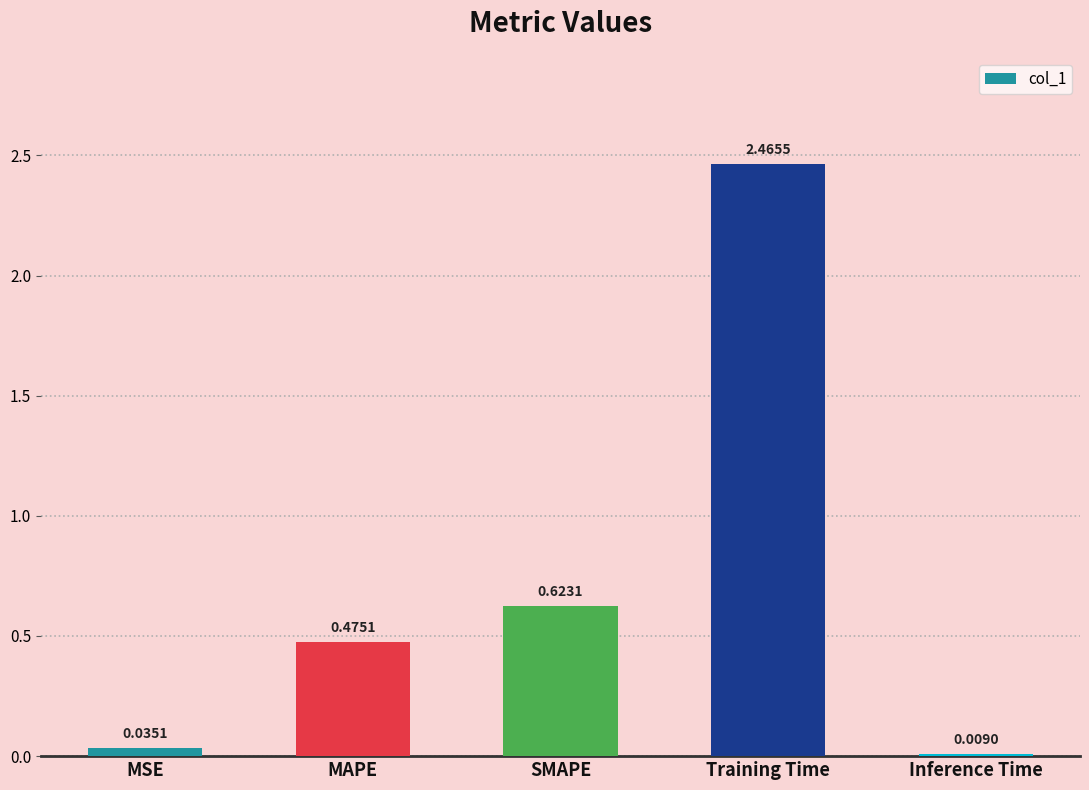

Rank the categories by value from highest to lowest.

Training Time, SMAPE, MAPE, MSE, Inference Time